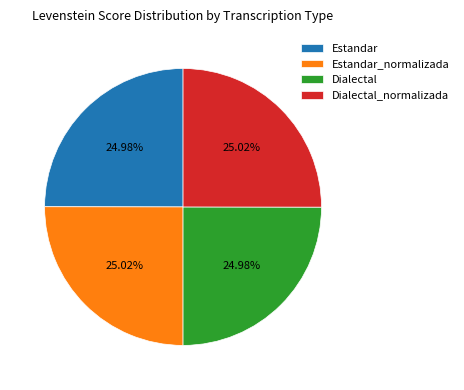

Is there any slice that represents more than half of the pie?

No